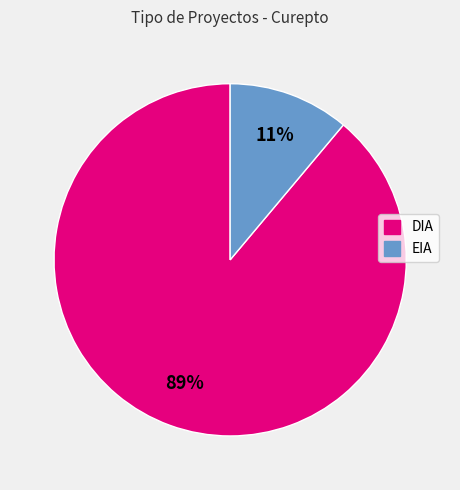

Do DIA and EIA together represent more than half of the pie?

Yes